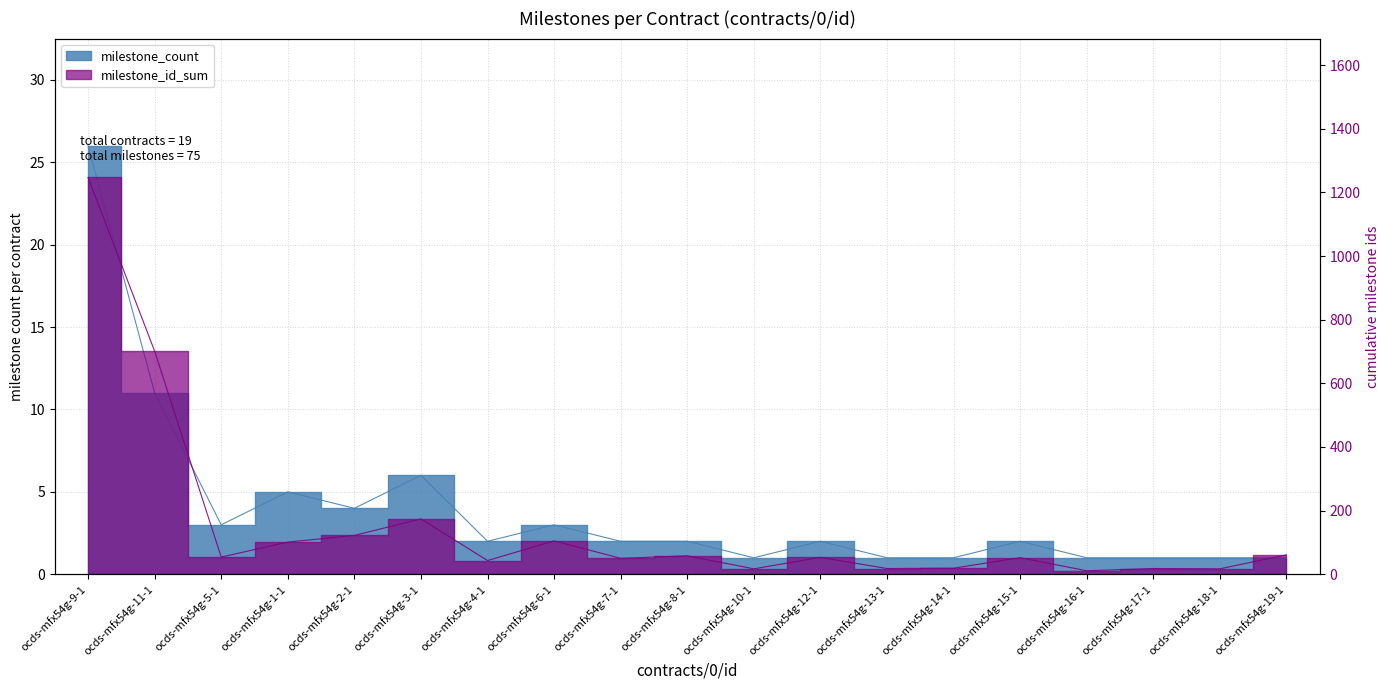

At which category does the chart reach its minimum across all series?

ocds-mfx54g-10-1